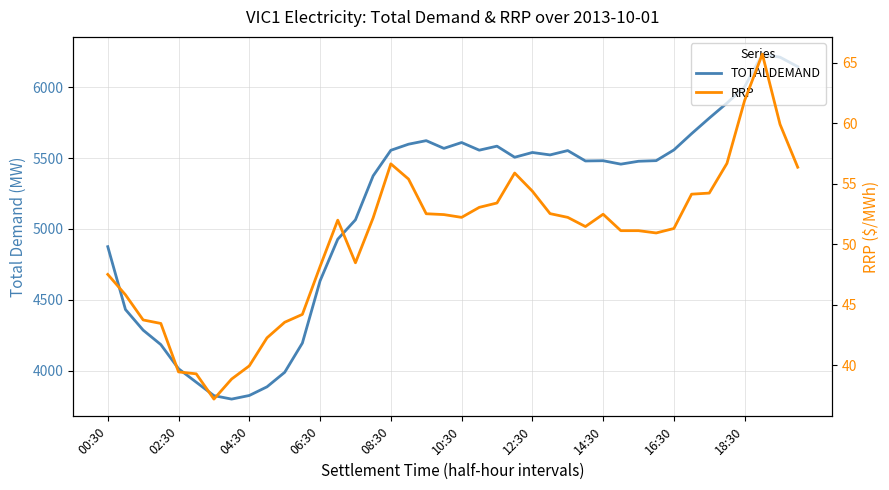

The value of RRP at 04:30 is 20.9. True or false?

False